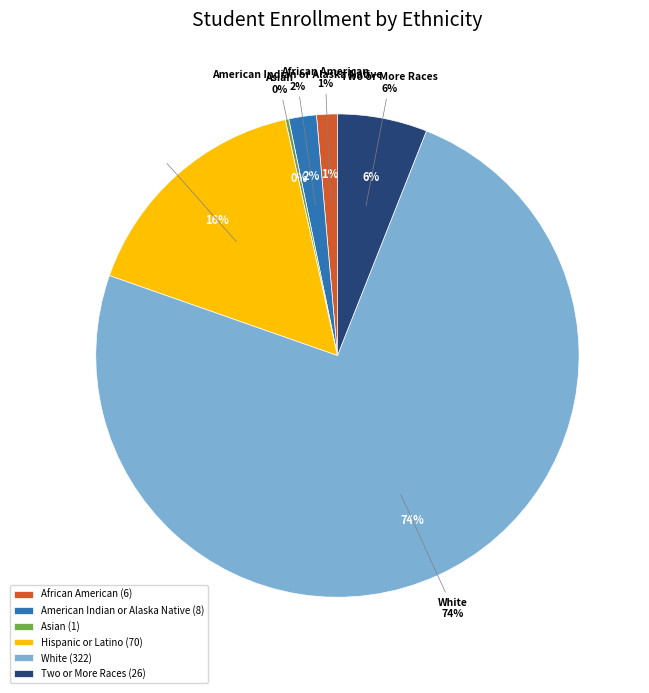

Rank the categories by value from highest to lowest.

White, Hispanic or Latino, Two or More Races, American Indian or Alaska Native, African American, Asian